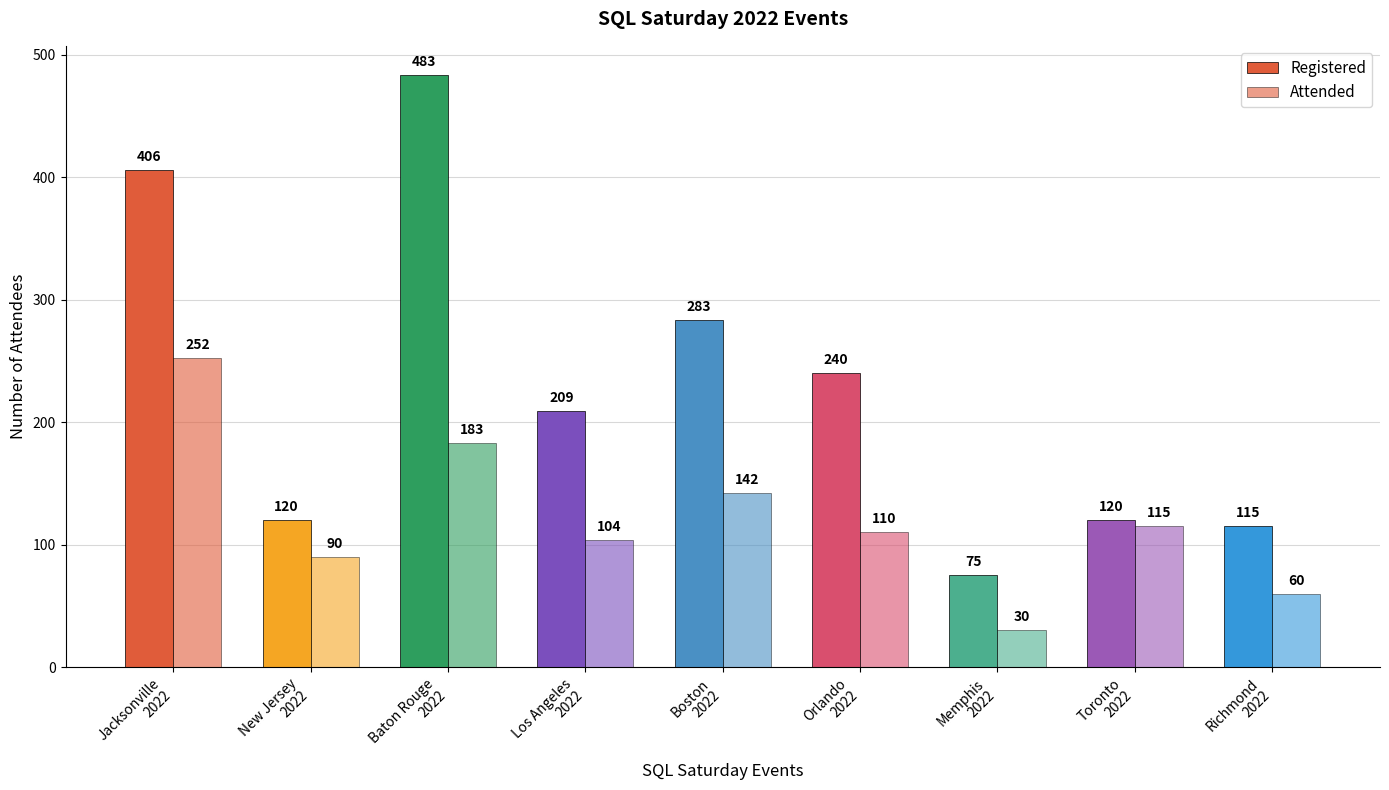

How many groups of bars are there?

9